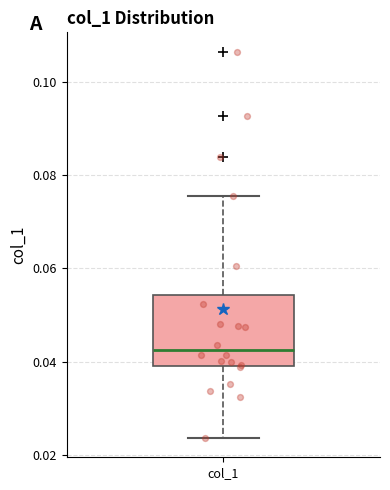

Read this box plot against the y-axis: the position of the median line, the range covered by the box, and the ends of both whiskers. The values are not printed on the chart, so give them approximately, as read against the axis.

median 0.042, box 0.040 to 0.054, whiskers 0.024 to 0.076